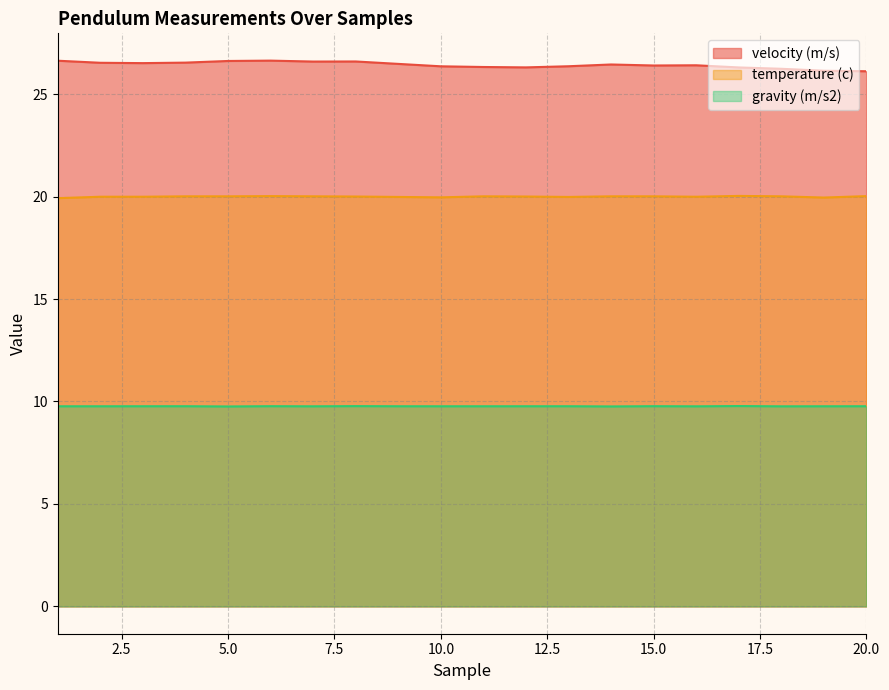

Which series has the widest spread of values?

velocity (m/s)